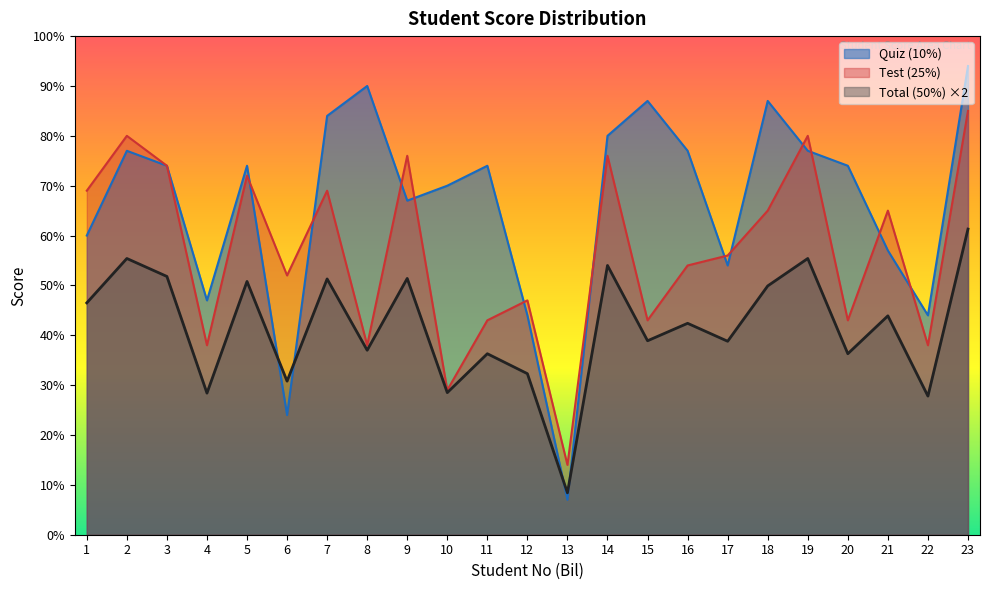

At which label is Total (50%) closest to 34?

12